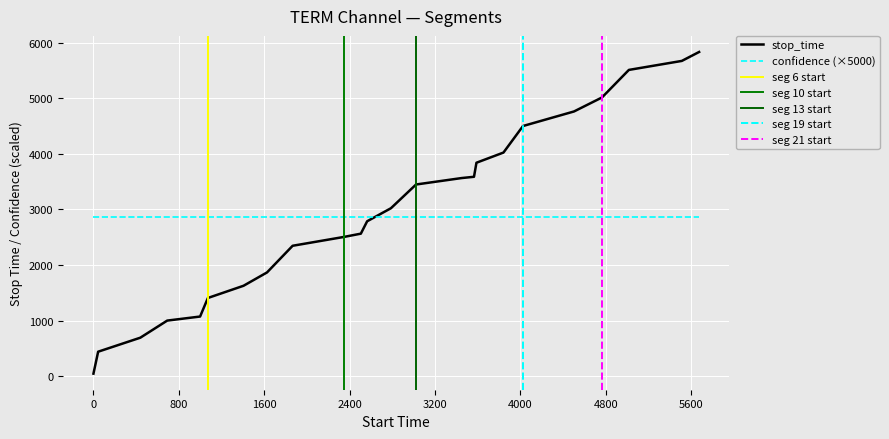

Which series changed the most between 12 and 20?

stop_time